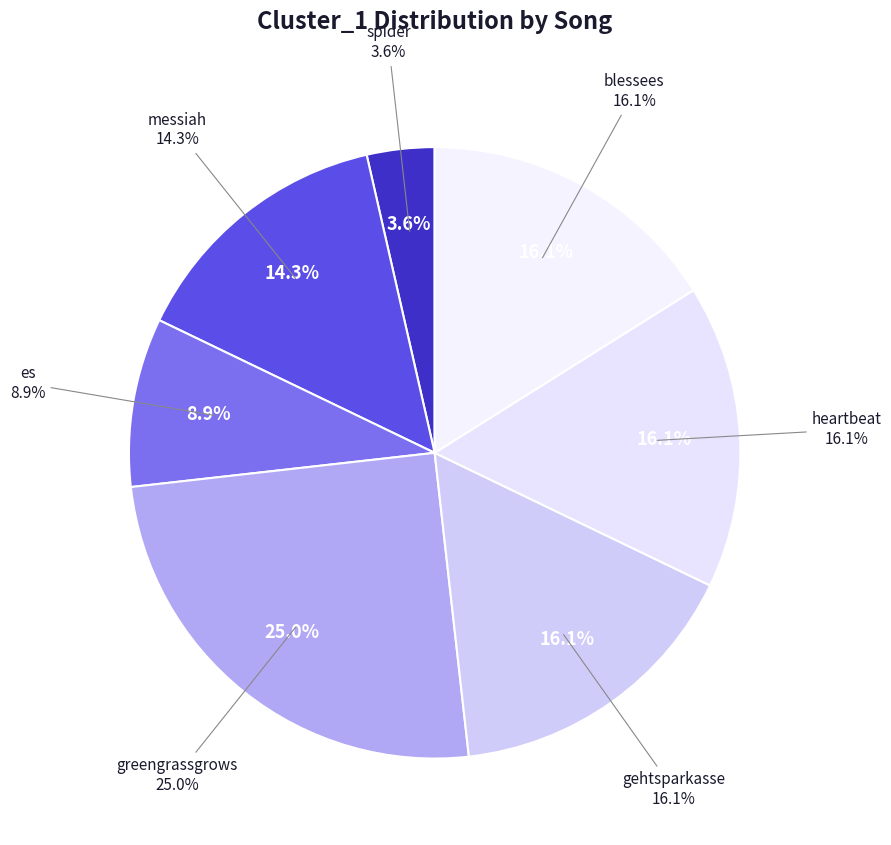

Is the sum of heartbeat and gehtsparkasse greater than half?

No